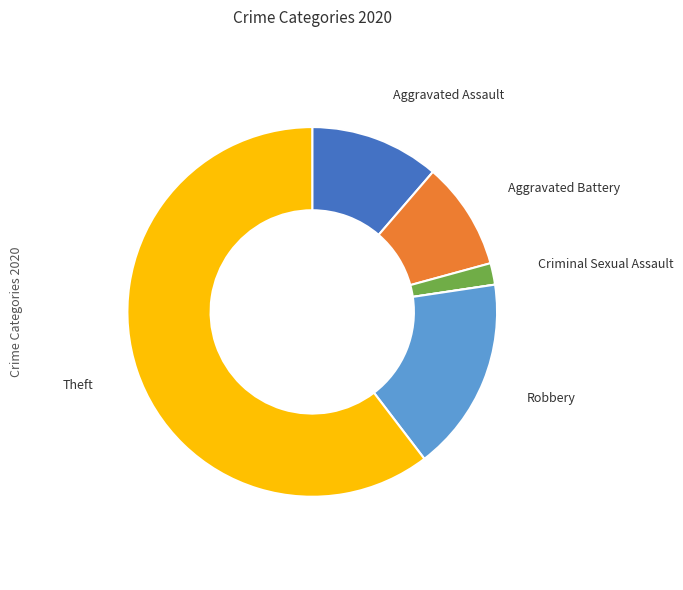

Is there any slice that represents more than half of the pie?

Yes